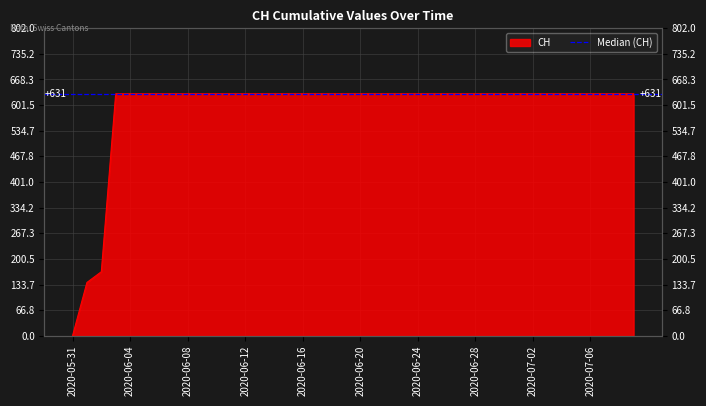

The value at 2020-06-17 is 410. True or false?

False